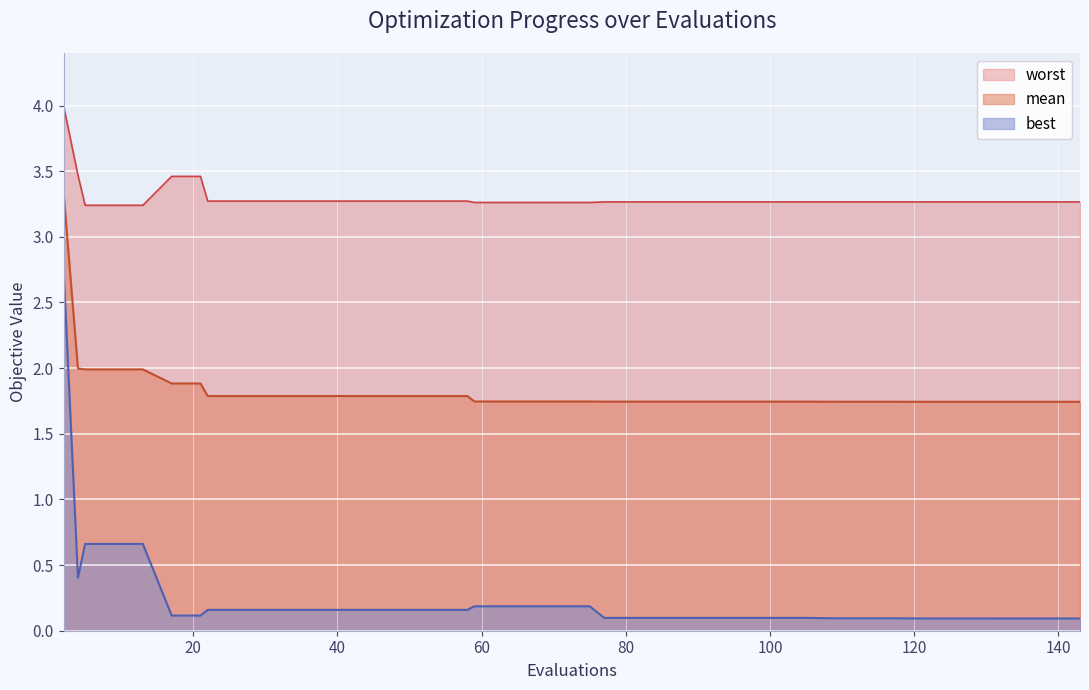

True or false: mean has a value of 2.4 at 59.

False